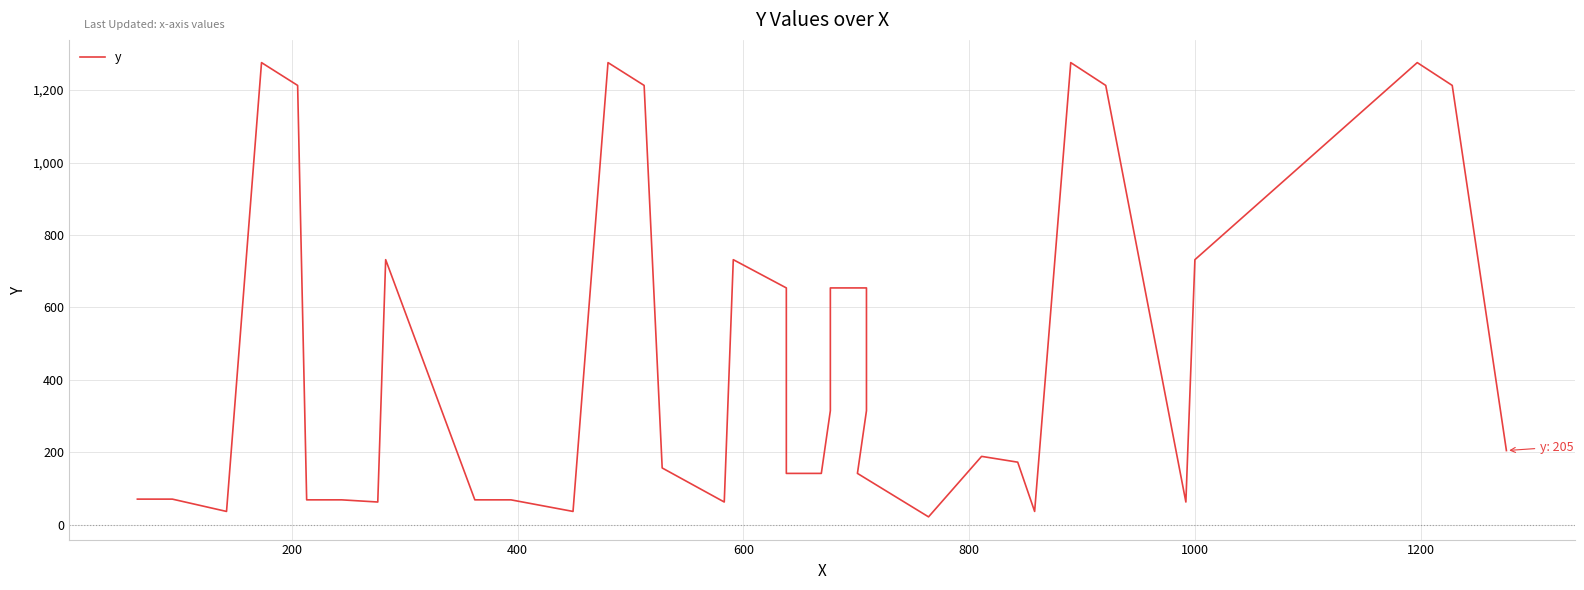

What is the difference between the maximum and minimum values?

1254